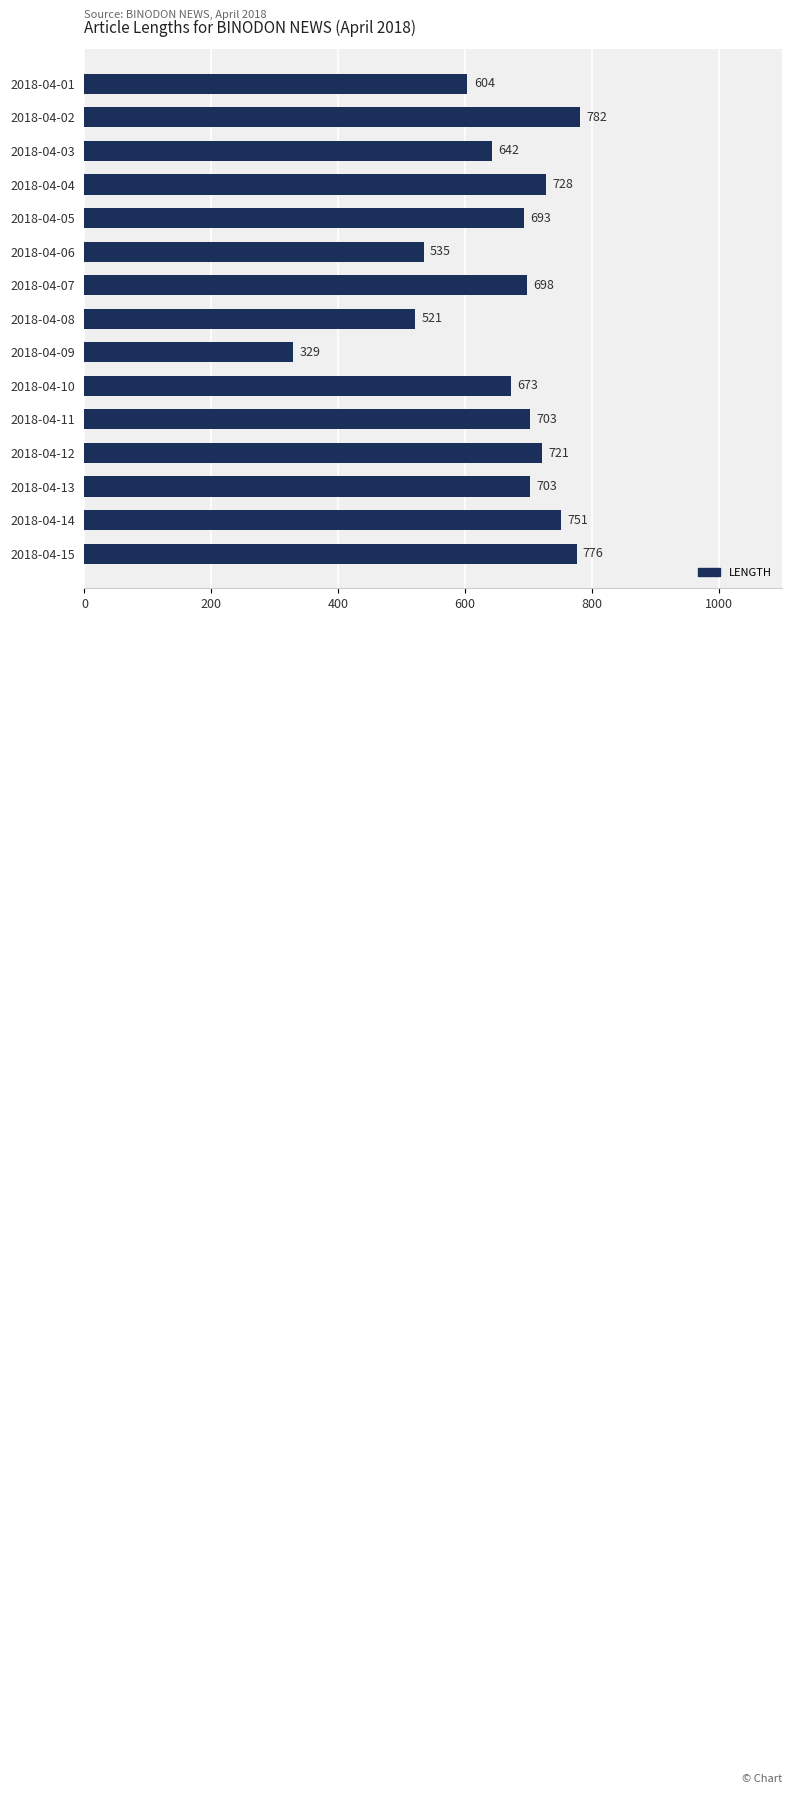

The chart shows a value of 1030 at 2018-04-07. True or false?

False